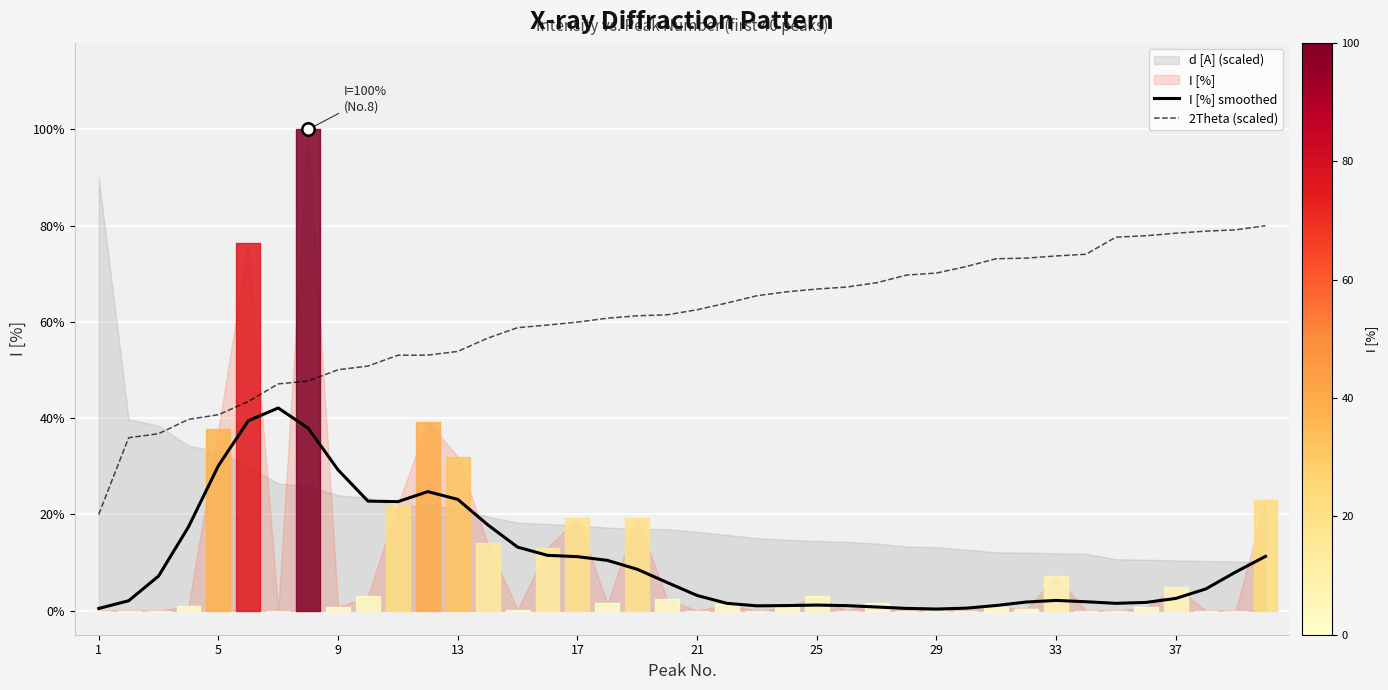

What is the highest value of the I [%] smoothed series?

42.1